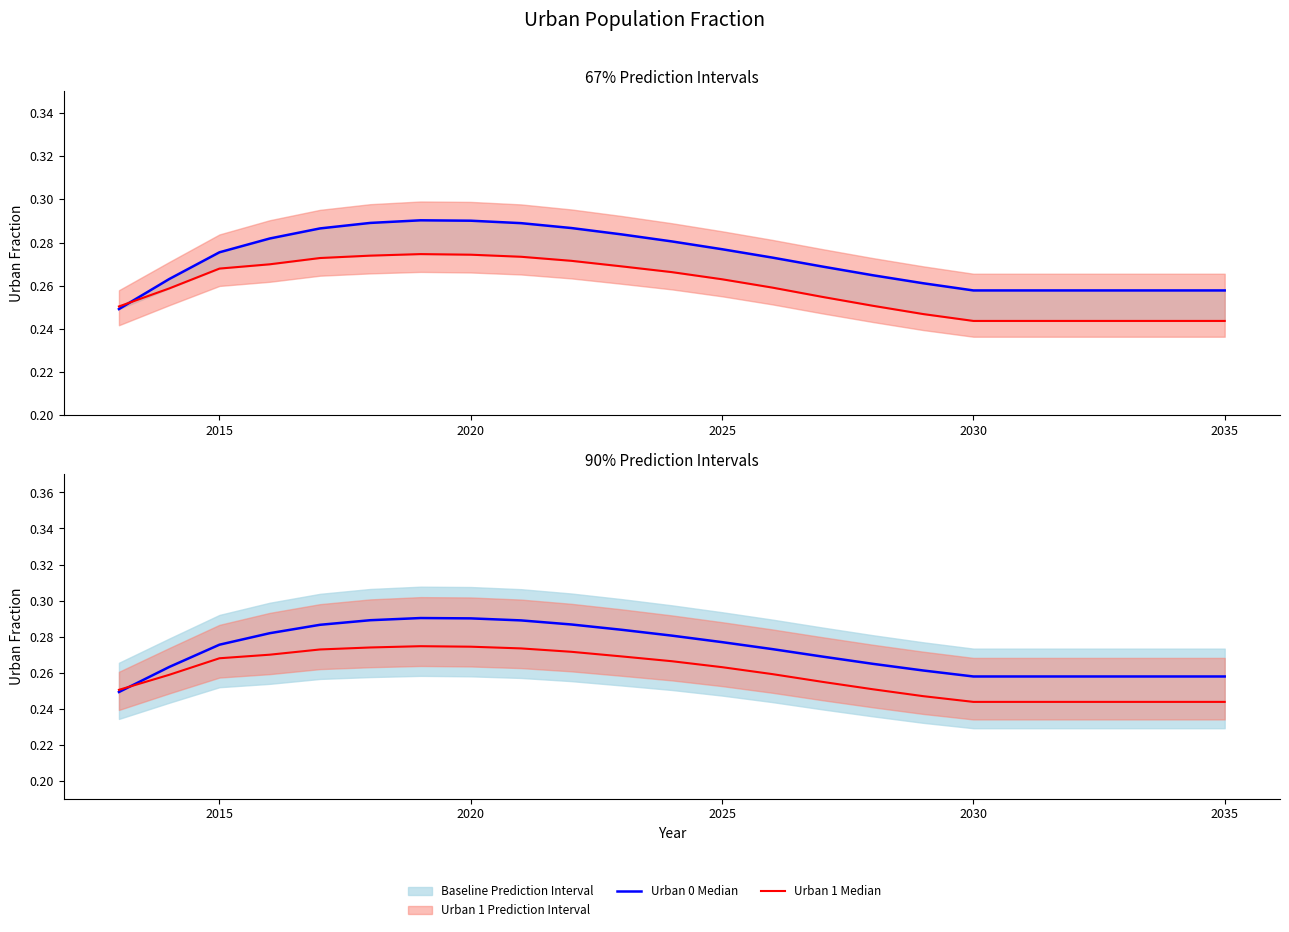

The value of Urban 0 Median at 2035 is 0.5. True or false?

False